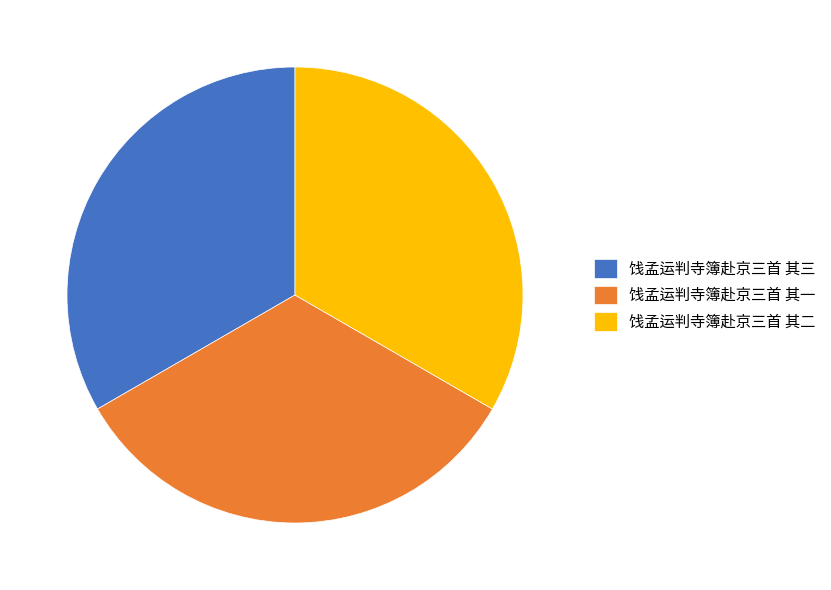

Is it true that 饯孟运判寺簿赴京三首 其二 is 45% of the pie?

False